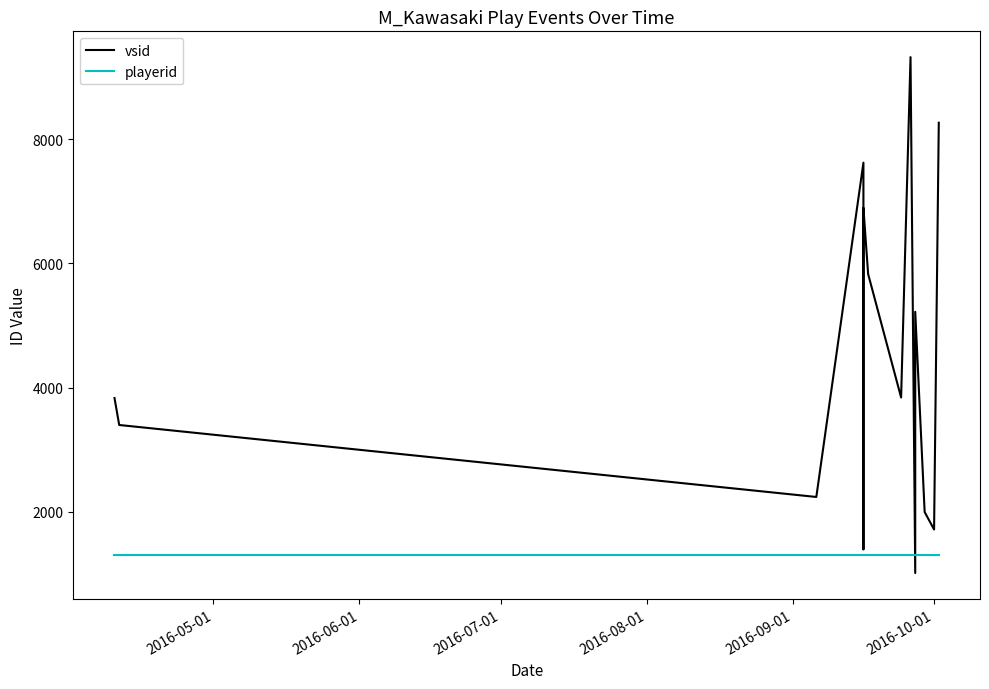

What is the lowest value of the playerid series?

1304